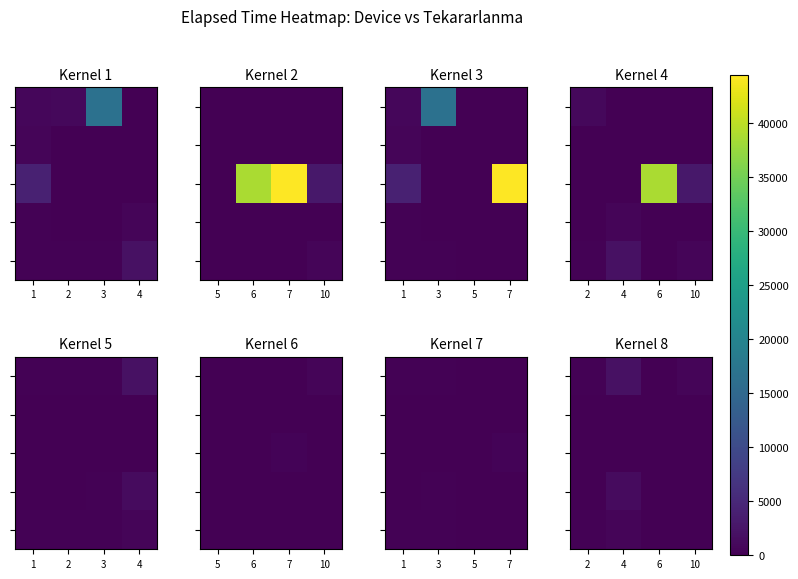

How many data points does each series have?

4